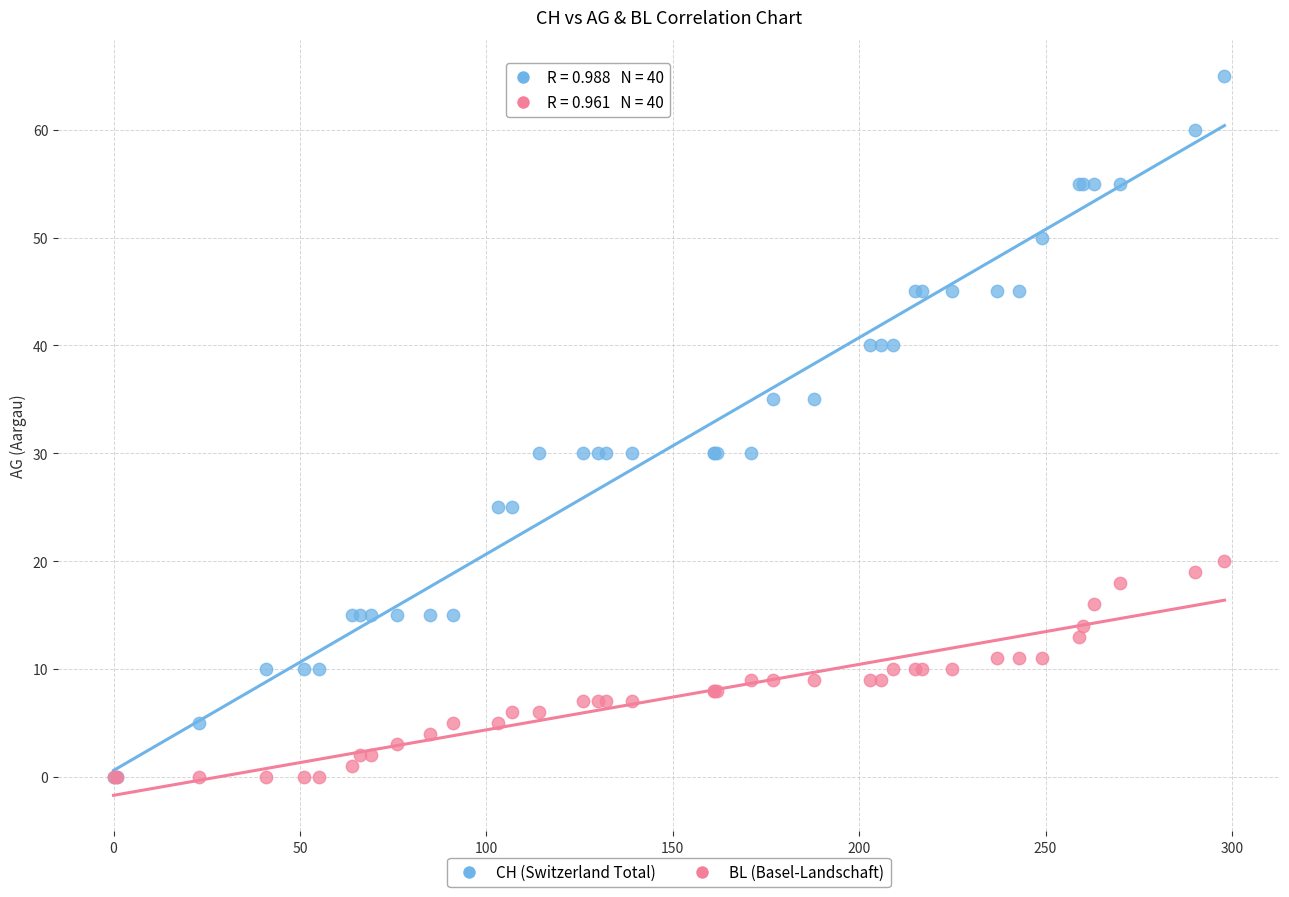

Which series has the largest Y range (max minus min)?

CH (Switzerland Total)